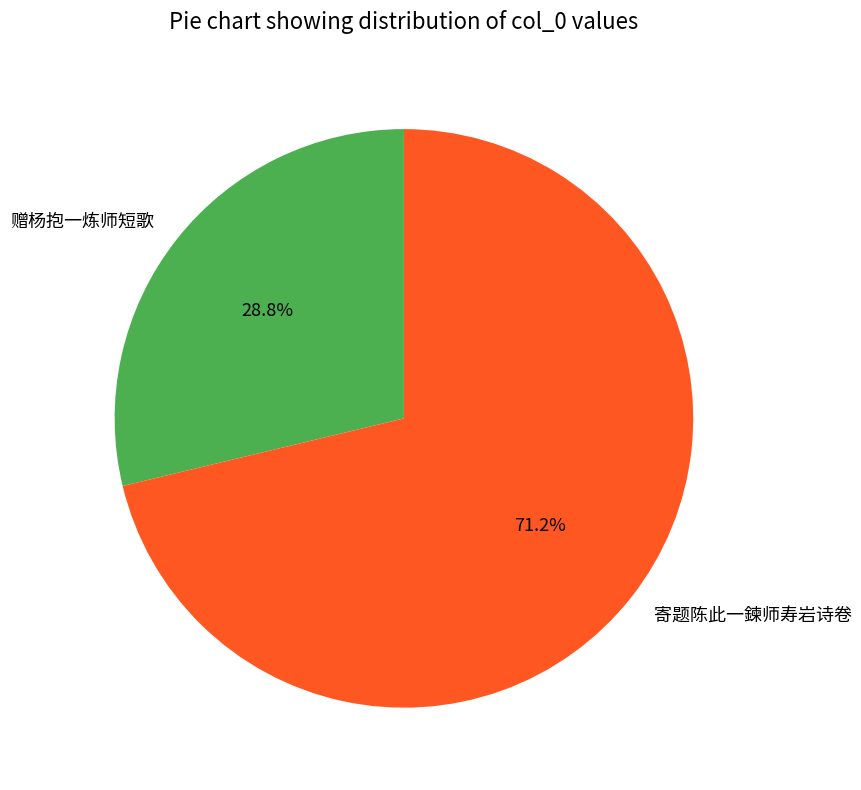

How many segments does this pie chart have?

2